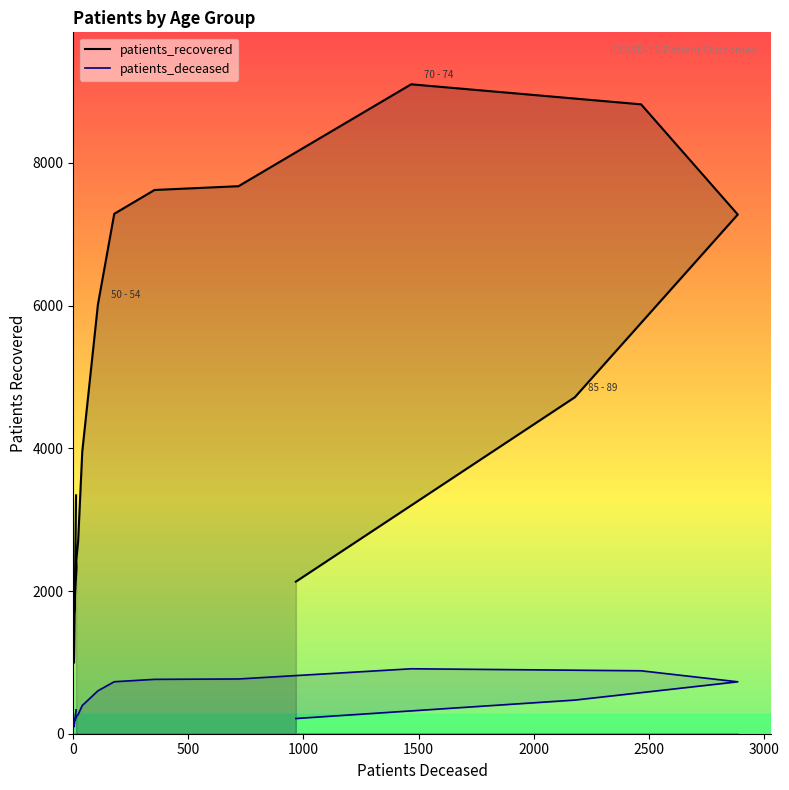

How many distinct data groups are displayed?

2